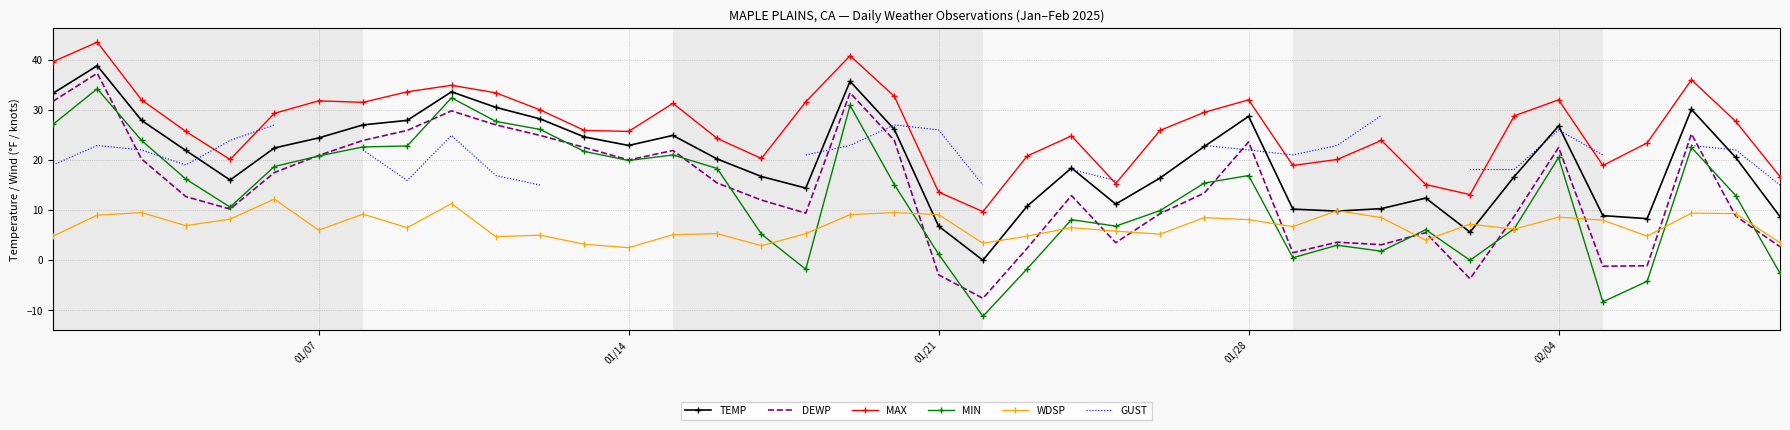

How many interior local peaks does the MAX series have?

10